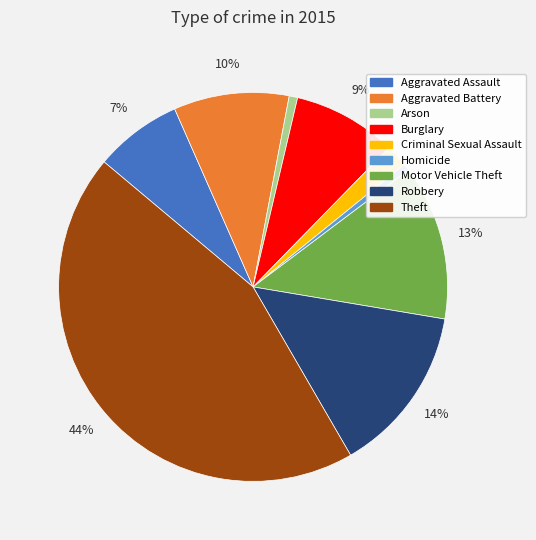

Does any single category account for the majority?

No